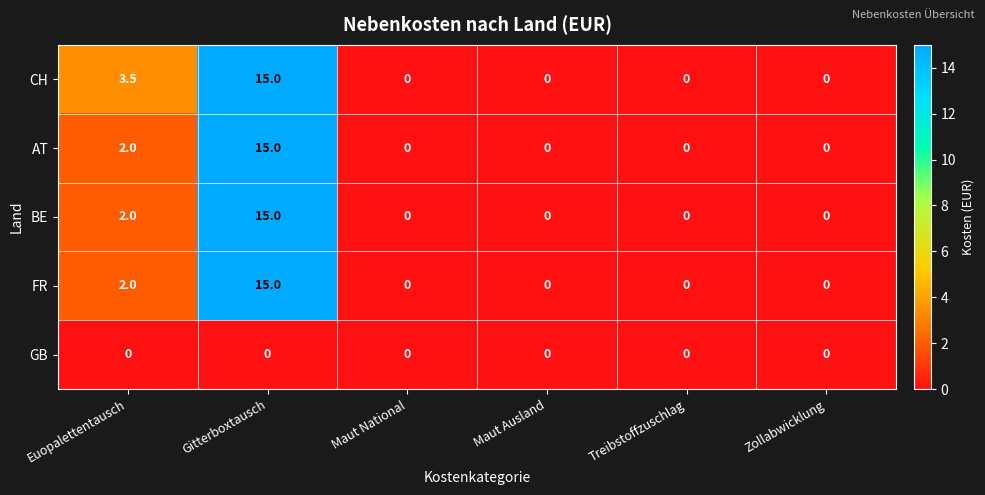

At which category is the sum across all series the highest?

Gitterboxtausch